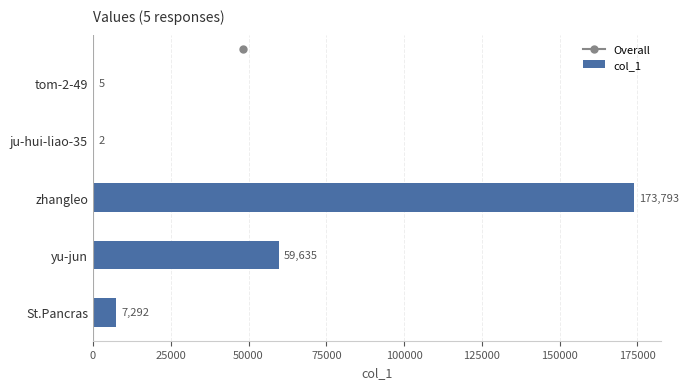

Reading top to bottom, extract all data points from this chart.

tom-2-49=5	ju-hui-liao-35=2	zhangleo=173793	yu-jun=59635	St.Pancras=7292